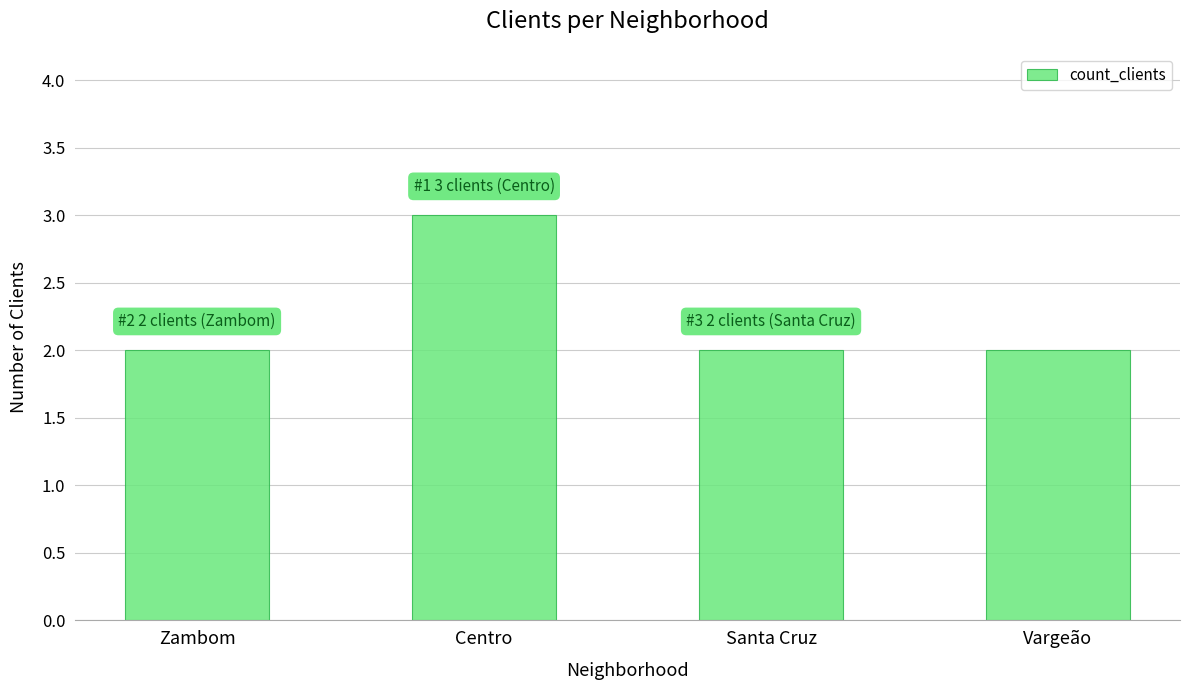

Which label corresponds to the largest value in the chart?

Centro